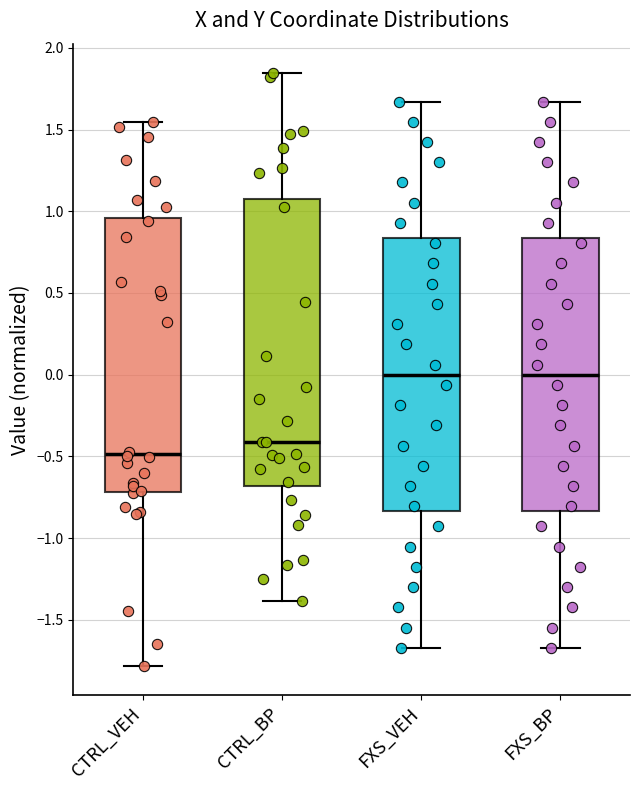

Comparing the boxes themselves (not the whiskers), which one is the tallest?

CTRL_BP